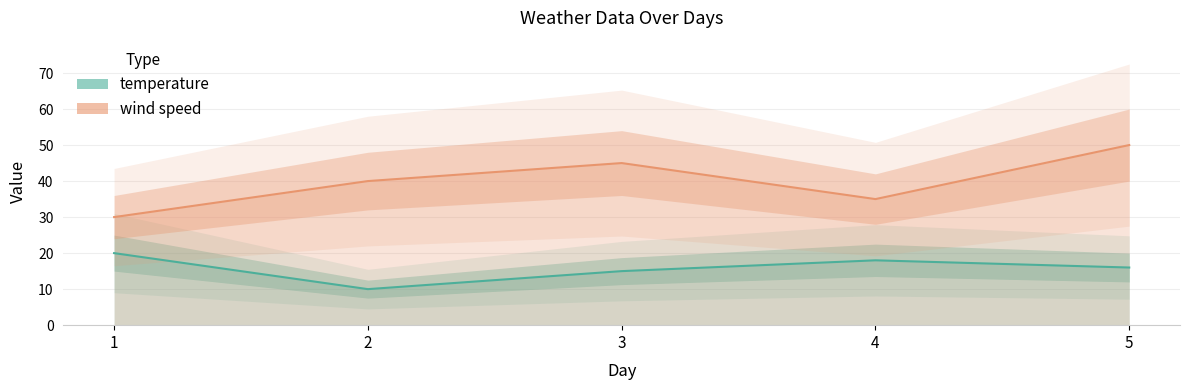

True or false: temperature and wind speed cross at least once.

False